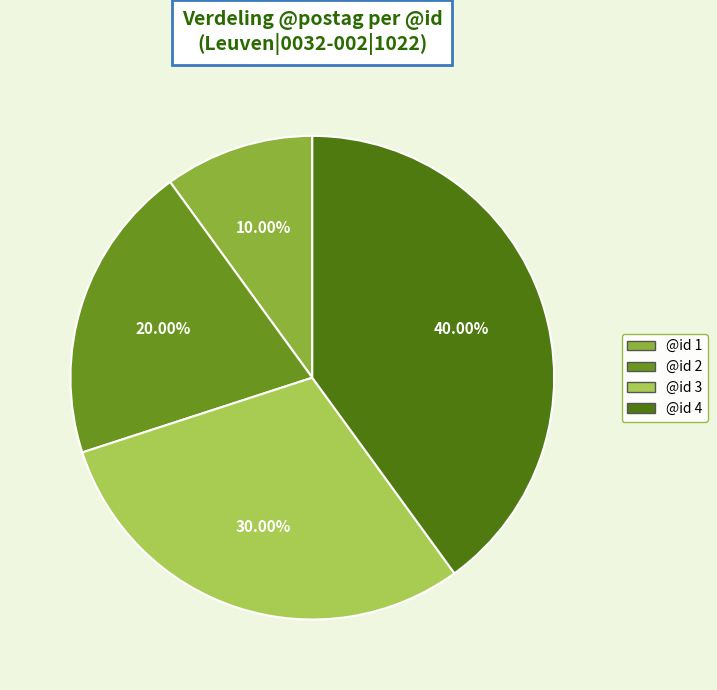

Is there a majority slice in this chart?

No